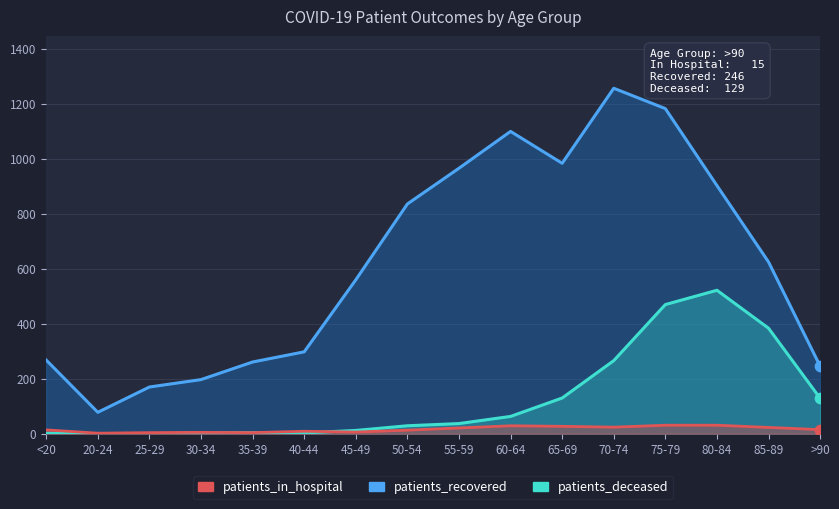

Which series has the largest Y range (max minus min)?

patients_recovered